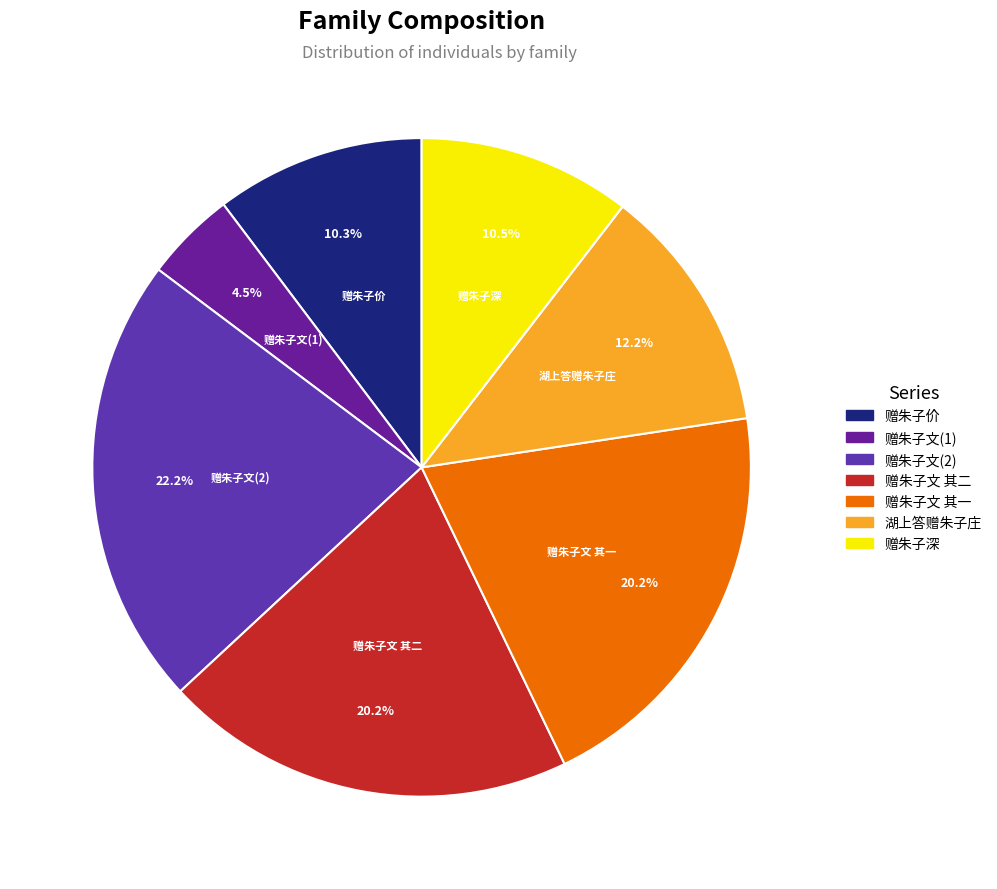

Which has a higher value, 赠朱子文 其一 or 赠朱子文(2)?

赠朱子文(2)